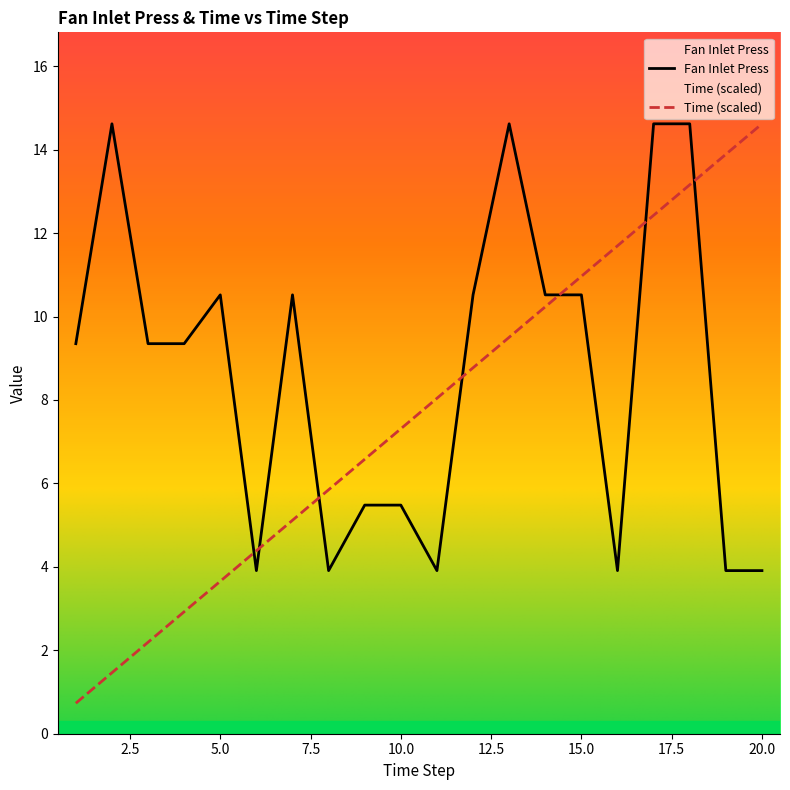

Rank the series by their average value, from lowest to highest.

Time, Fan Inlet Press